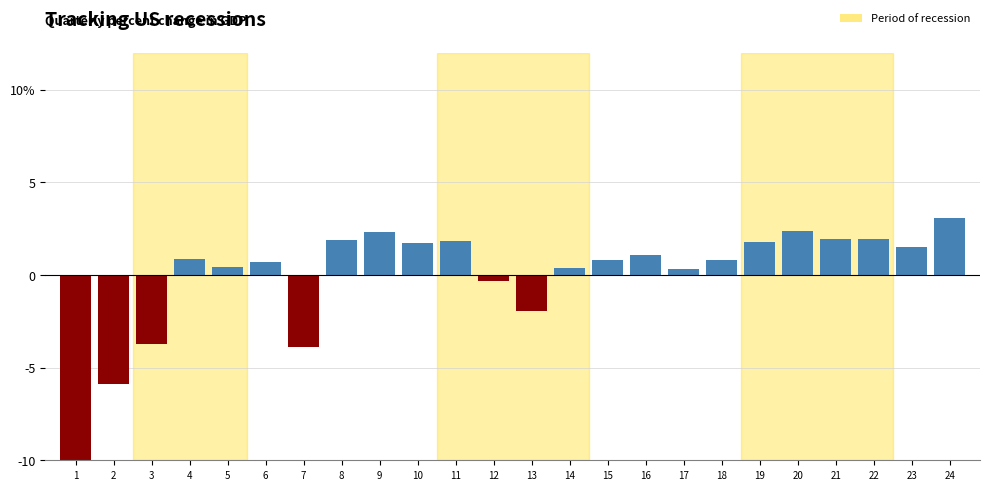

Are the bars horizontal?

No